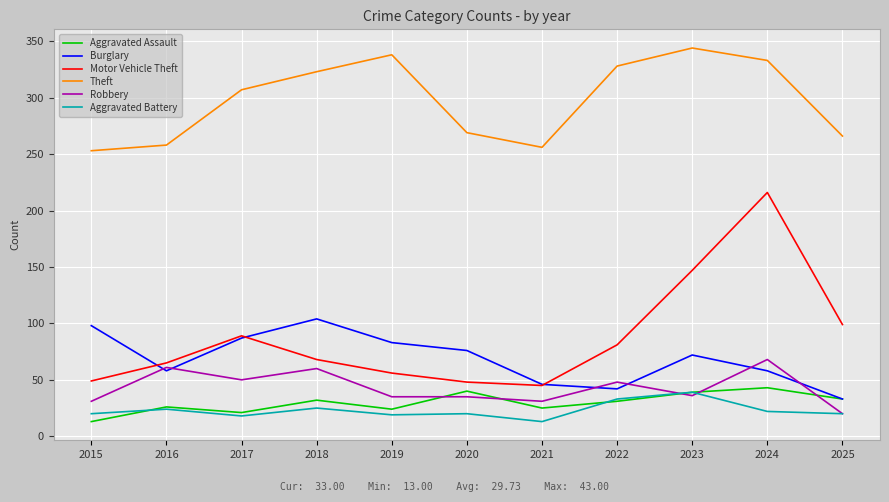

At which category is the sum across all series the highest?

2024